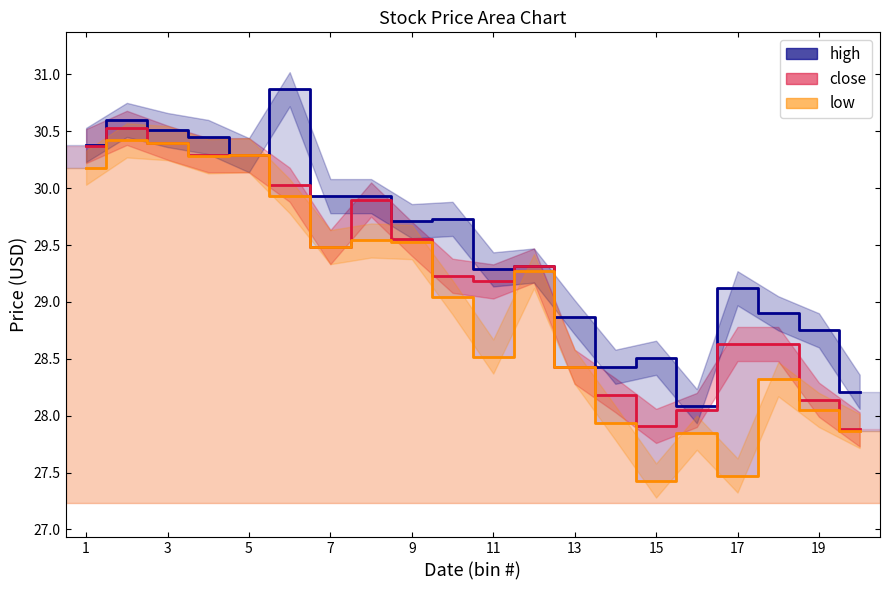

The close series shows 8.2 at 7. True or false?

False